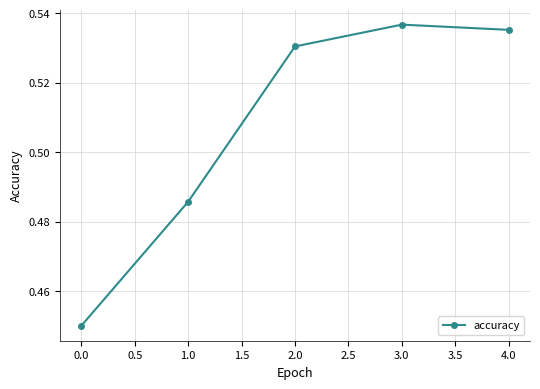

What position from the right is 2.0?

3